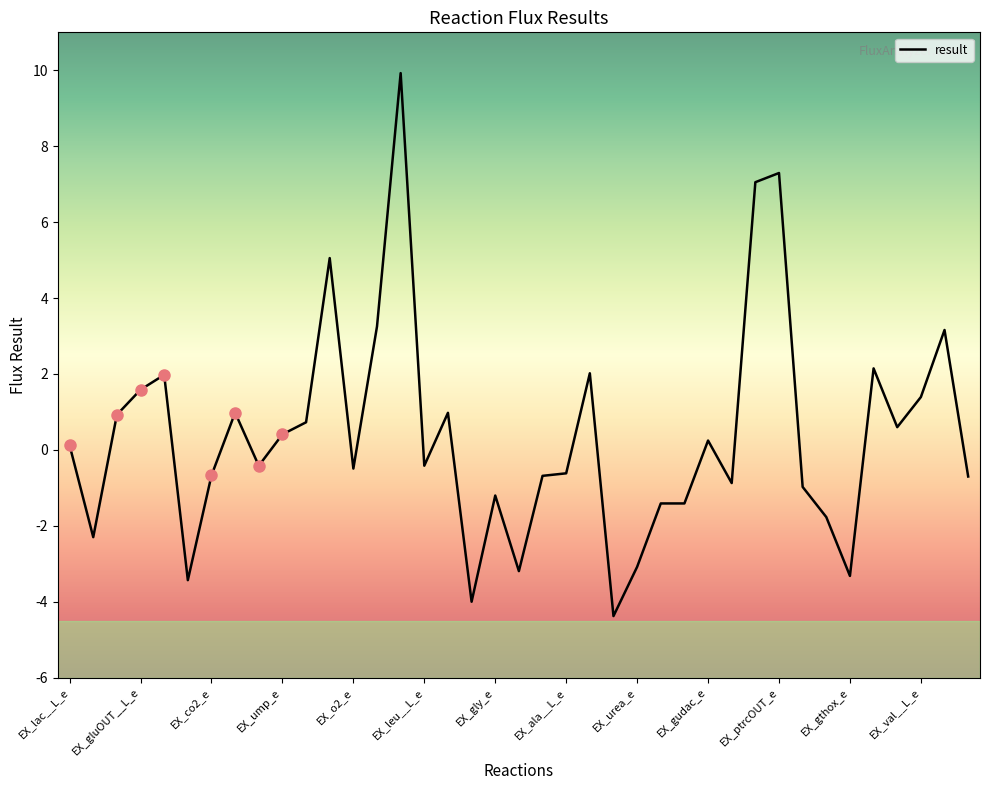

What is the greatest value displayed?

9.9